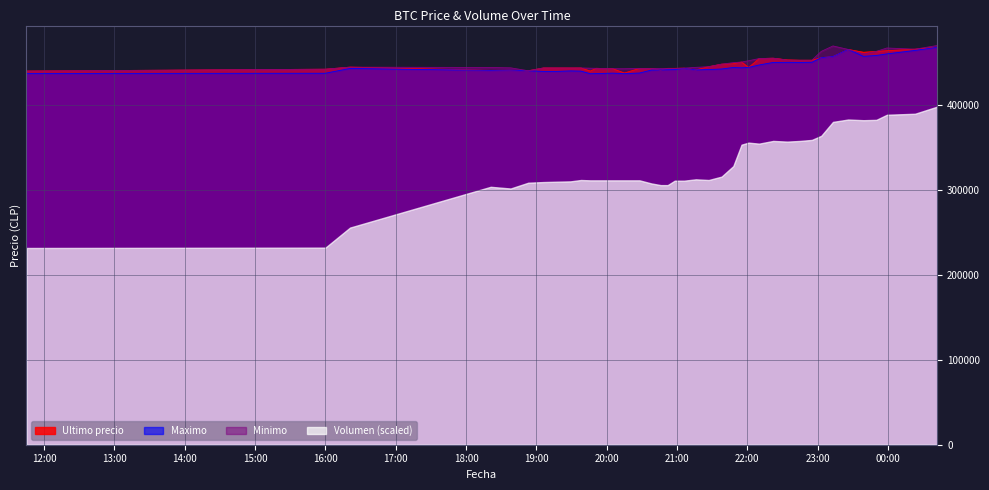

True or false: Minimo and Maximo intersect in this chart.

False